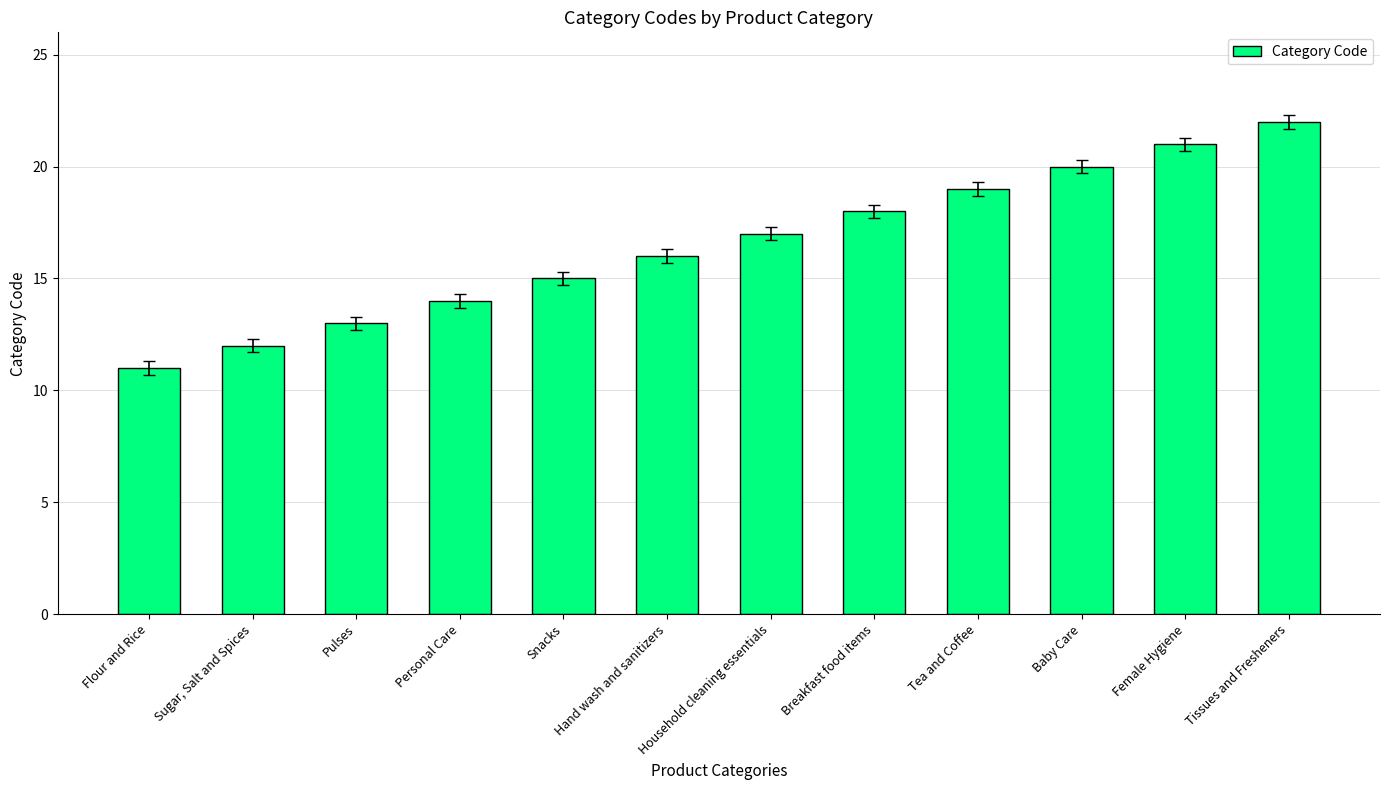

Is it true that the value at Snacks is 15?

True